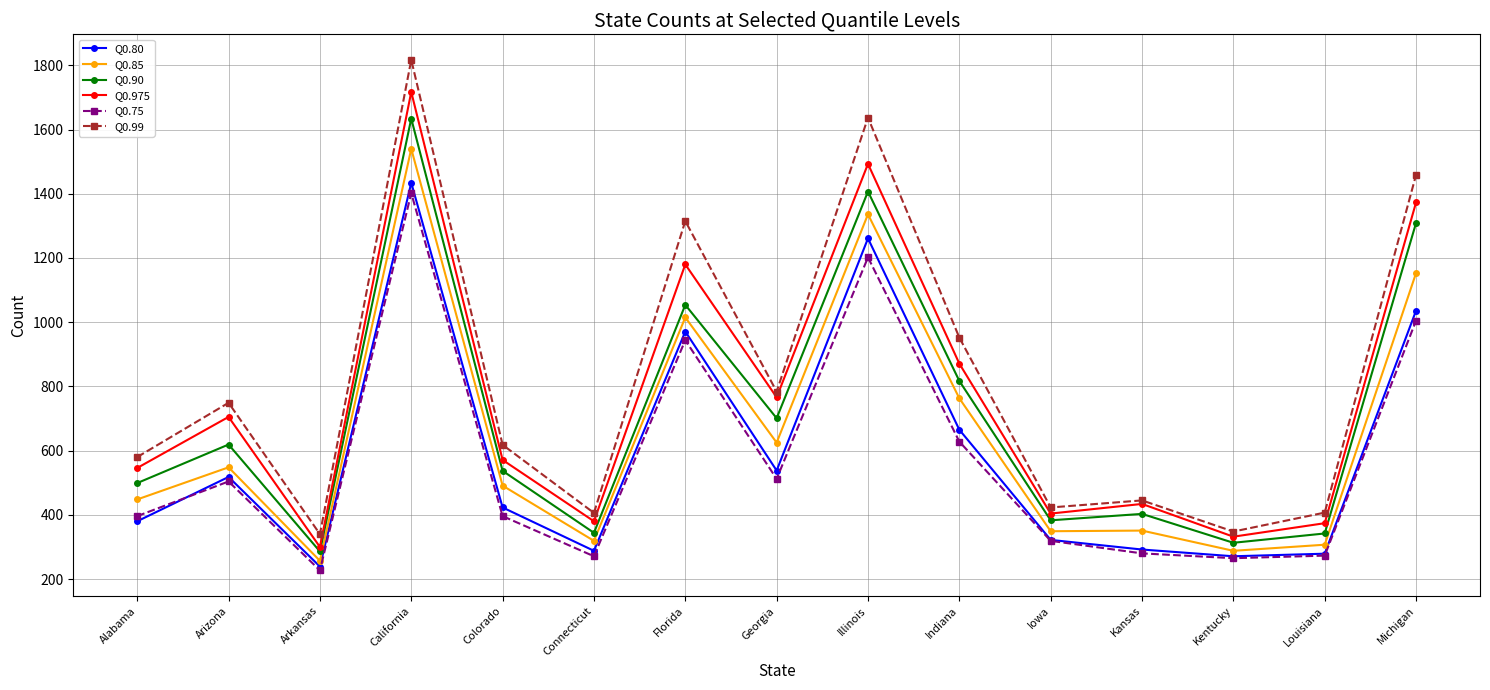

What is the value of the Q0.90 point at the 8th from the left?

701